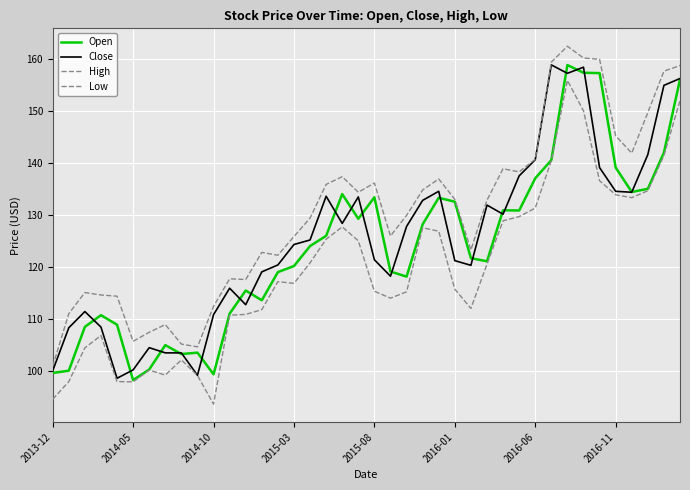

Reading right to left, what are all the values shown in this chart?

Open: 156.1	142.0	135.1	134.4	139.2	157.3	157.4	158.9	140.6	137.1	130.9	130.9	121.1	121.7	132.6	133.3	128.2	118.1	119.1	133.4	129.3	134.0	126.0	124.0	120.2	119.0	113.6	115.5	111.0	99.3	103.5	103.2	104.9	100.2	98.2	108.9	110.7	108.5	100.0	99.6
Close: 156.3	155.0	141.7	134.4	134.6	139.1	158.5	157.3	158.9	140.7	137.6	130.2	131.9	120.3	121.2	134.6	132.8	127.8	118.2	121.4	133.5	128.4	133.6	125.2	124.3	120.4	119.0	112.7	115.9	110.8	99.1	103.4	103.4	104.4	100.2	98.5	108.4	111.4	108.3	100.0
High: 158.8	157.7	149.8	141.9	145.3	160.0	160.3	162.5	159.5	140.8	138.3	138.9	132.9	123.3	133.0	136.9	134.8	129.9	126.0	136.2	134.4	137.4	135.9	129.4	125.9	122.2	122.8	117.6	117.7	112.4	104.6	105.1	108.9	107.4	105.7	114.4	114.6	115.1	111.0	100.8
Low: 152.1	141.5	134.7	133.3	133.9	136.6	150.1	155.9	140.5	131.3	129.7	128.9	120.5	112.0	115.7	126.9	127.5	115.2	114.0	115.3	125.0	127.7	125.3	120.8	116.8	117.2	111.8	110.8	110.7	93.6	99.1	102.1	99.2	100.1	97.9	97.9	106.8	104.4	97.9	94.5